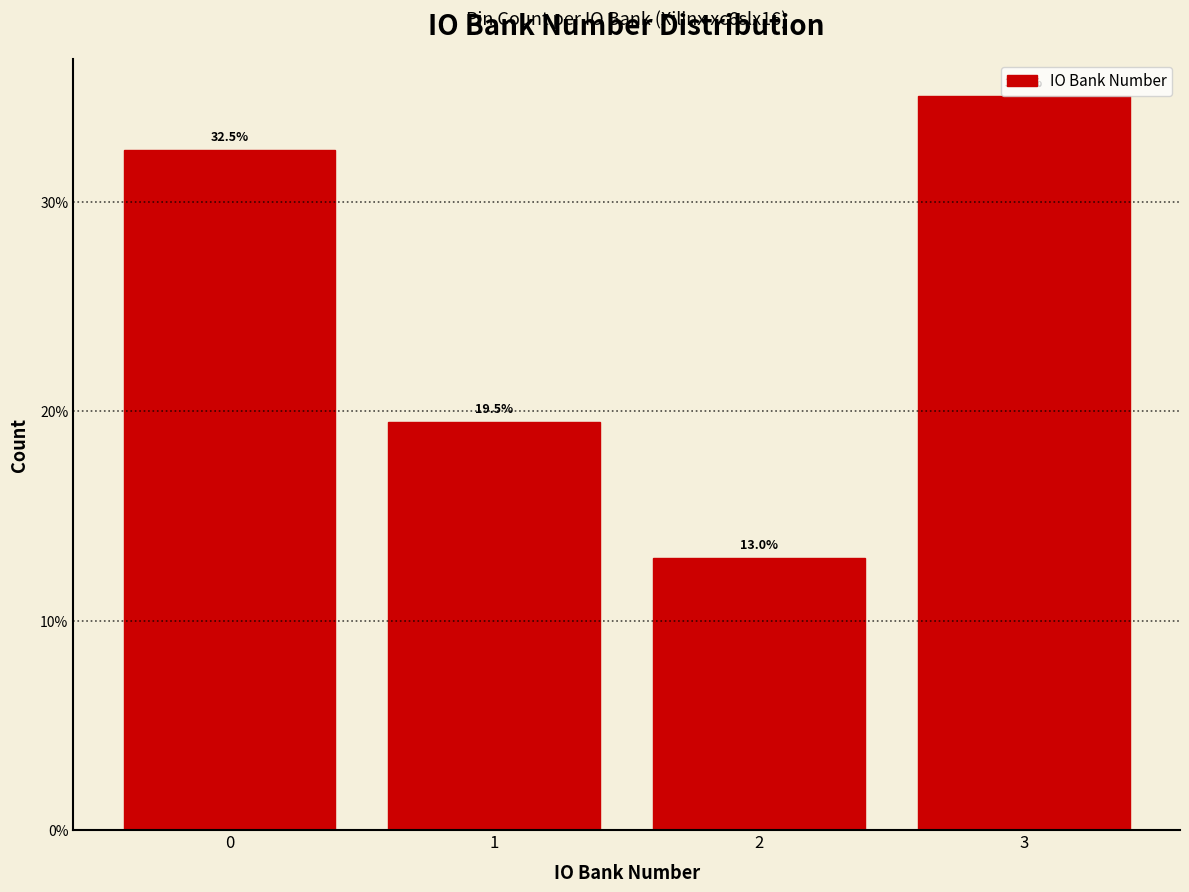

Which range on the x-axis has the tallest bar?

2.5 to 3.5